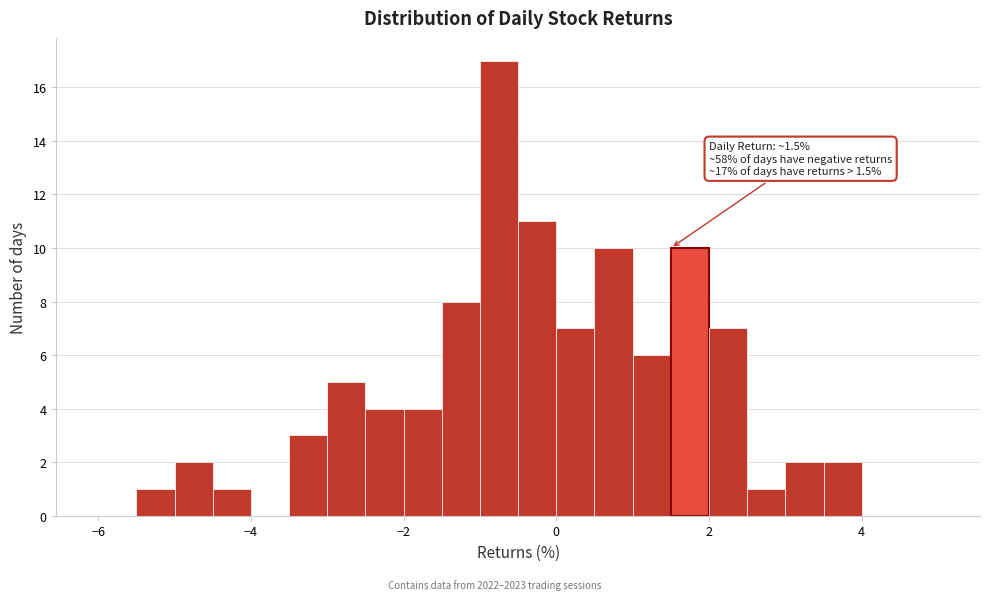

Around what value on the x-axis is the tallest bar? Give the approximate position of its centre, as read against the axis.

-0.8